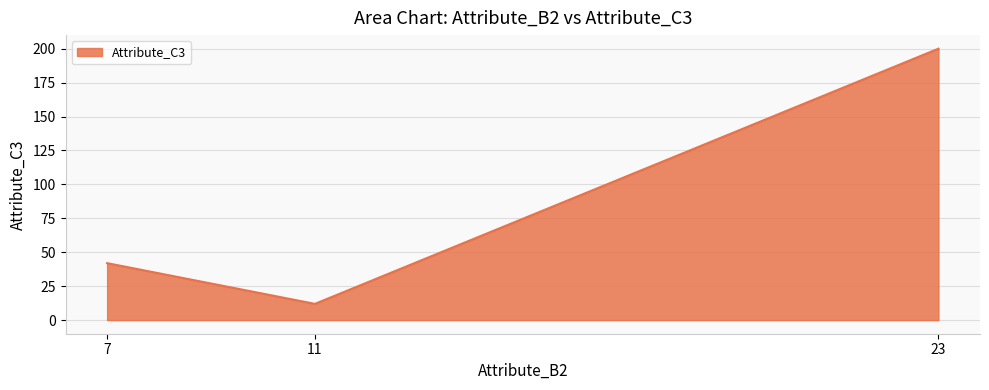

True or false: the data shows 50 at 23.

False